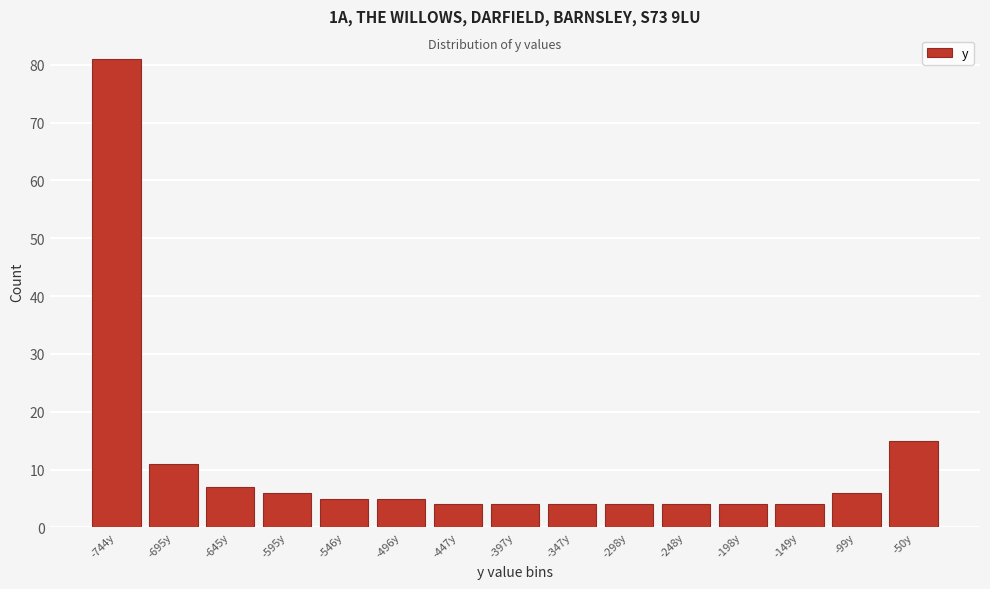

Reading left to right, list all the values displayed in this chart.

-744y=81	-695y=11	-645y=7	-595y=6	-546y=5	-496y=5	-447y=4	-397y=4	-347y=4	-298y=4	-248y=4	-198y=4	-149y=4	-99y=6	-50y=15